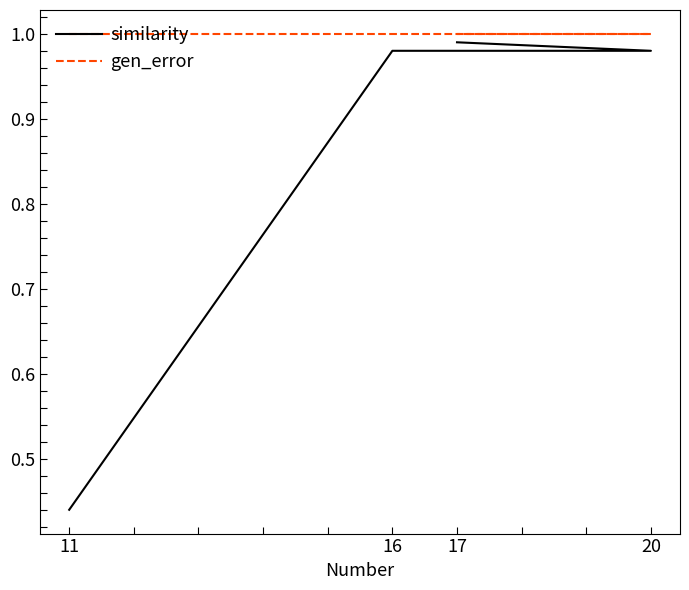

What is the maximum value for gen_error?

1.0